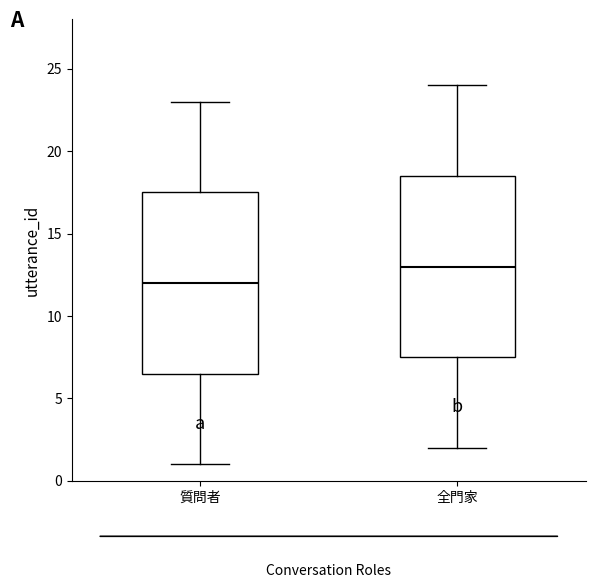

Which box has the highest median line?

全門家